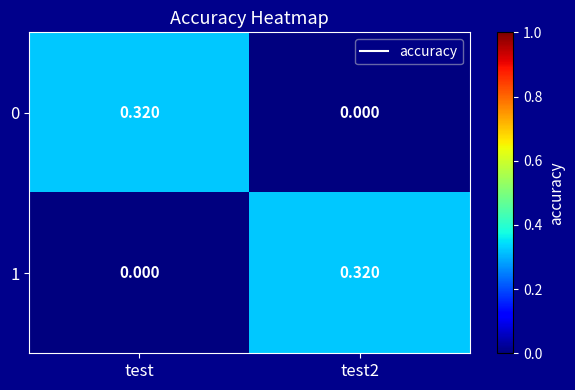

Which category has the highest value in the 0 series?

test